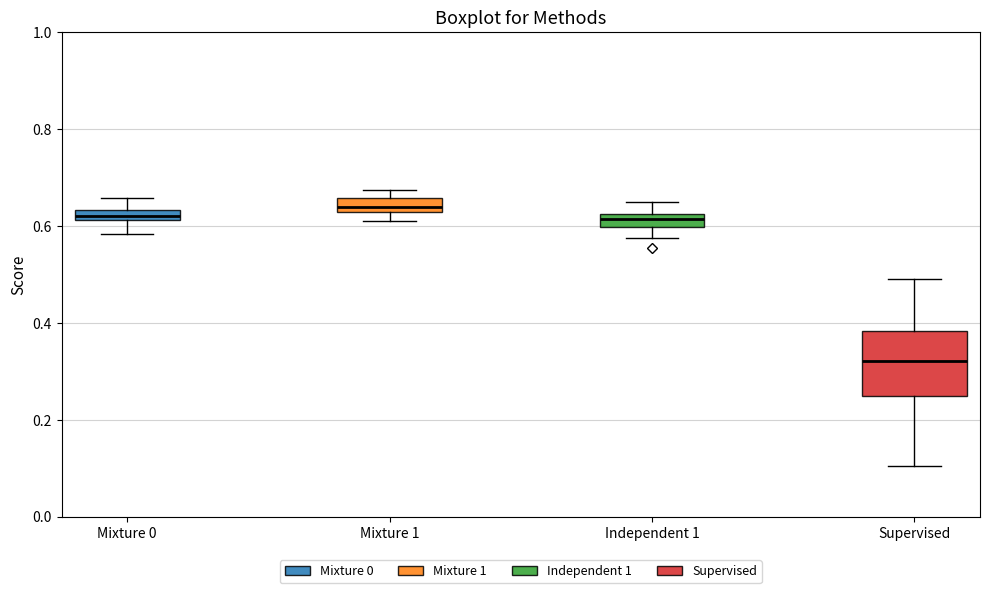

Where is the upper edge of the box for Mixture 1 on the y-axis? The values are not printed on the chart, so give them approximately, as read against the axis.

0.66